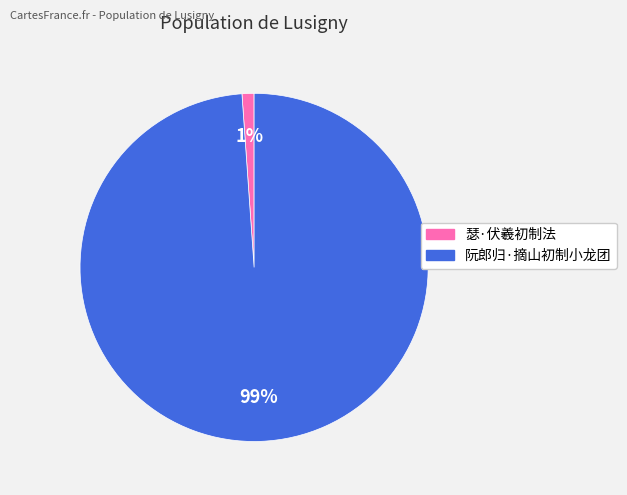

Which category has the smallest portion of the pie?

瑟·伏羲初制法